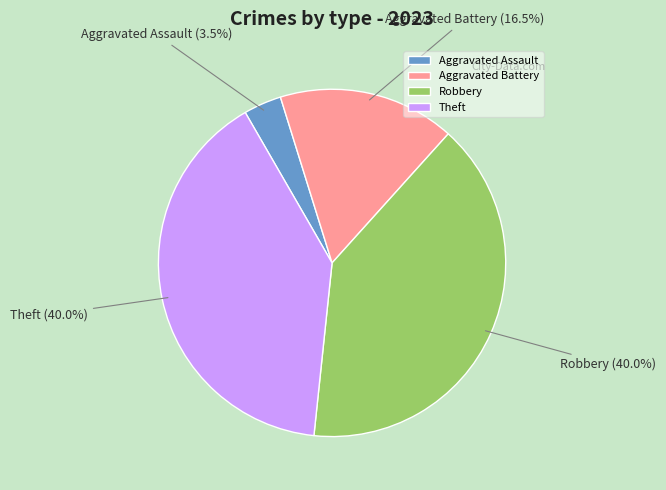

Which category has the smallest portion of the pie?

Aggravated Assault